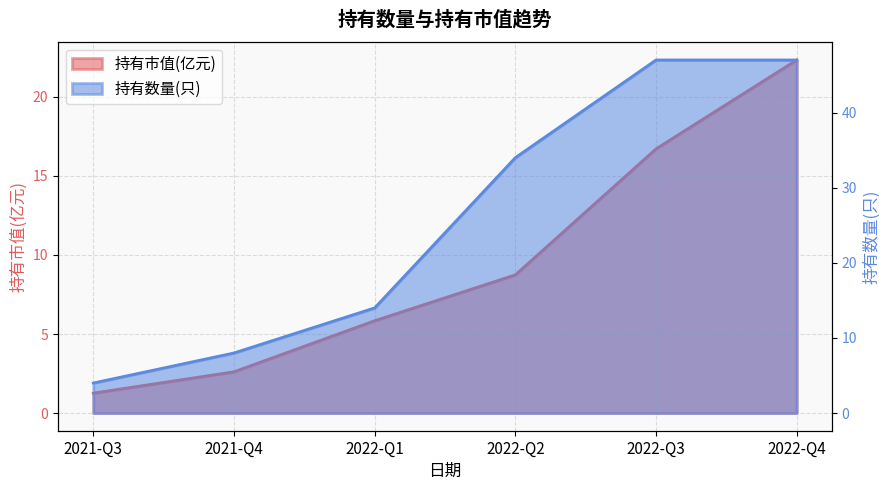

What are all the series names shown in the legend?

持有市值(亿元), 持有数量(只)